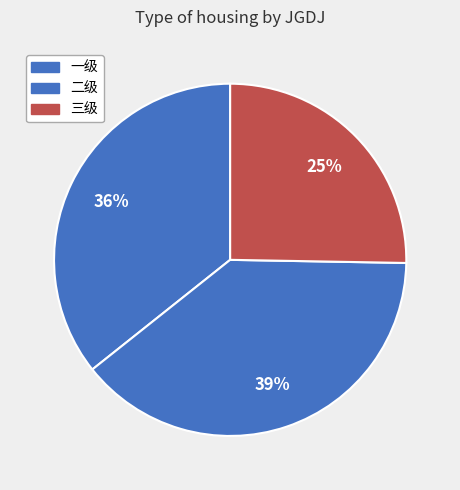

Is there a majority slice in this chart?

No